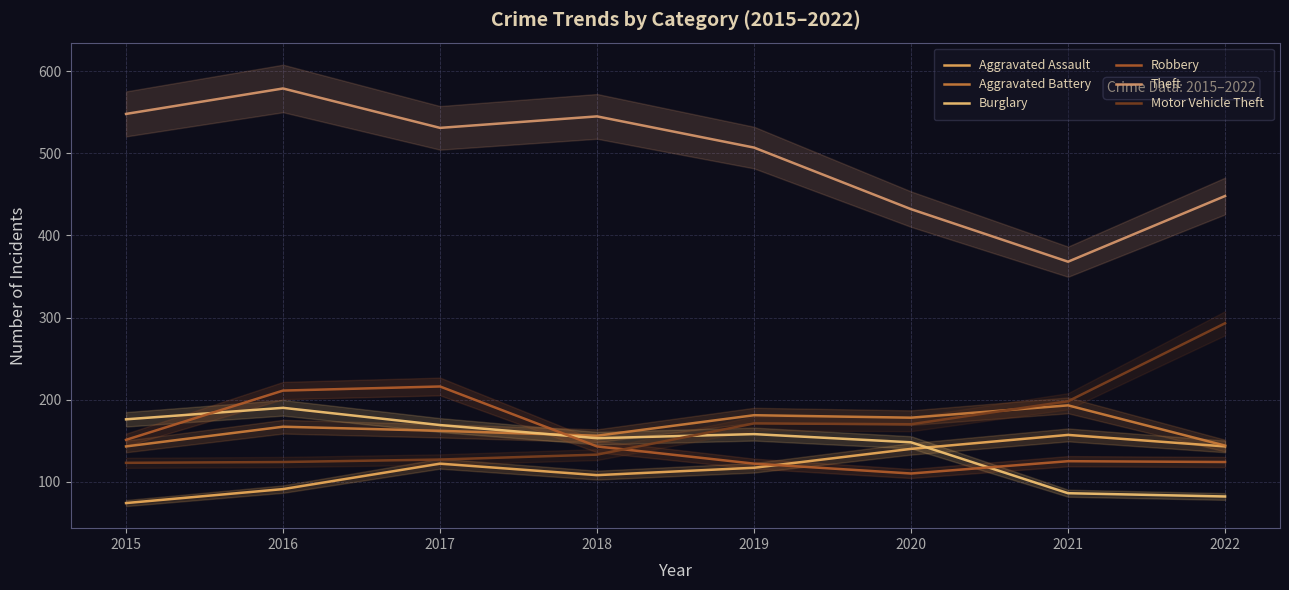

What are all the series names shown in the legend?

Aggravated Assault, Aggravated Battery, Burglary, Robbery, Theft, Motor Vehicle Theft